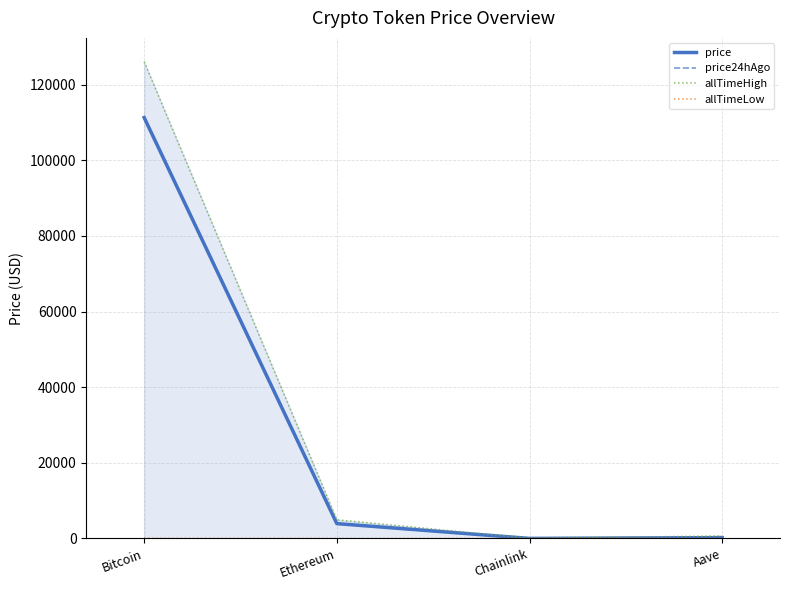

True or false: allTimeLow and allTimeHigh intersect in this chart.

False